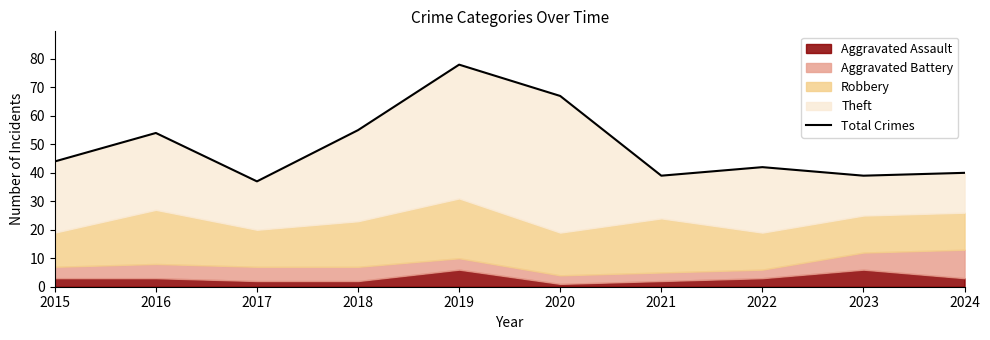

At which label does the data first exceed 44?

2016